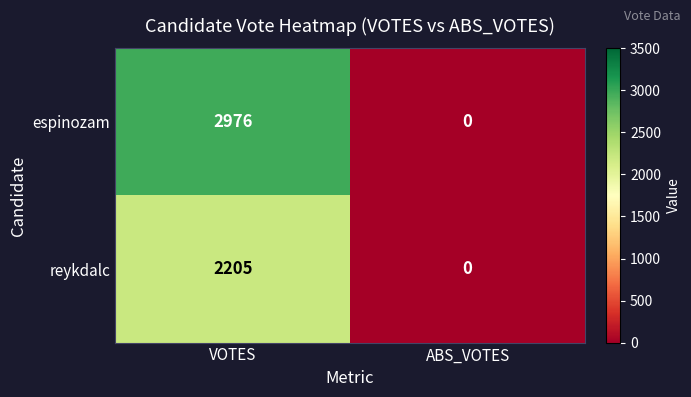

What is the greatest value displayed?

2976